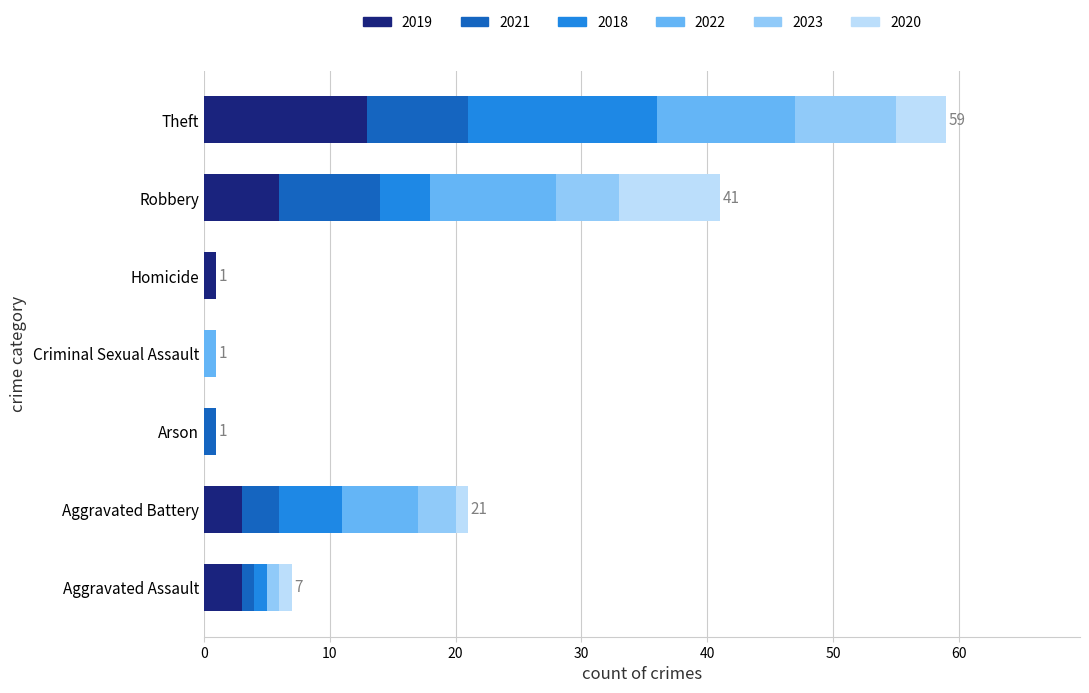

What is the sum of all 2019 values?

26